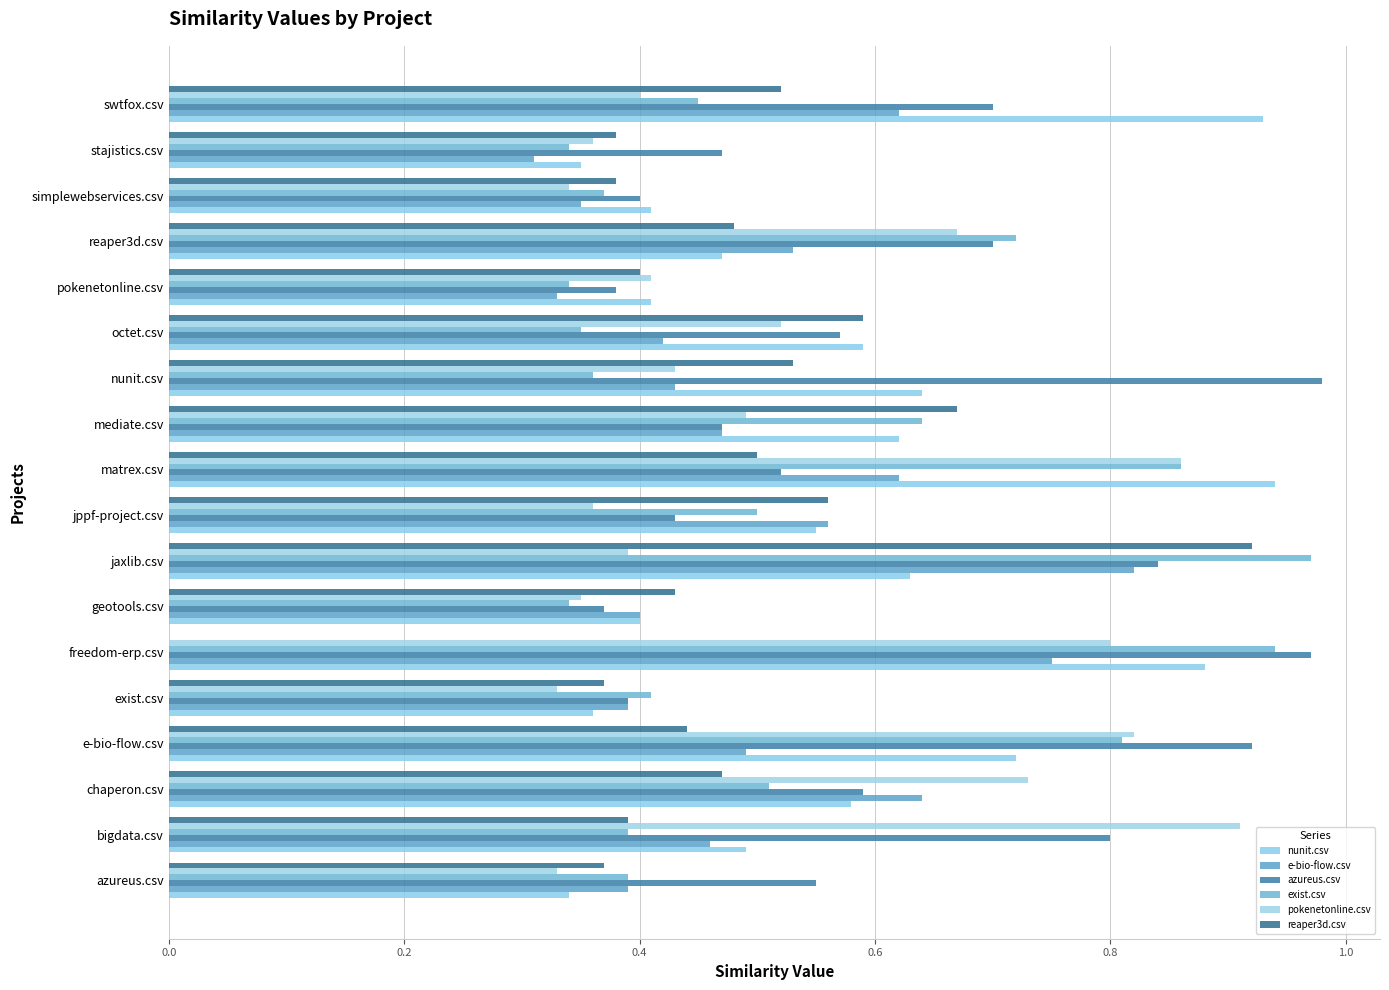

How many positive values does the reaper3d.csv series have?

17